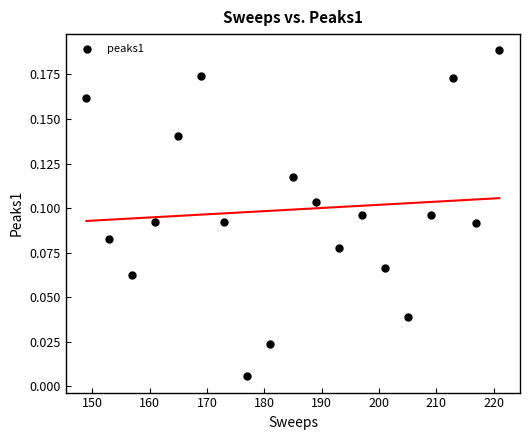

What is the range of X values (max minus min)?

72.0